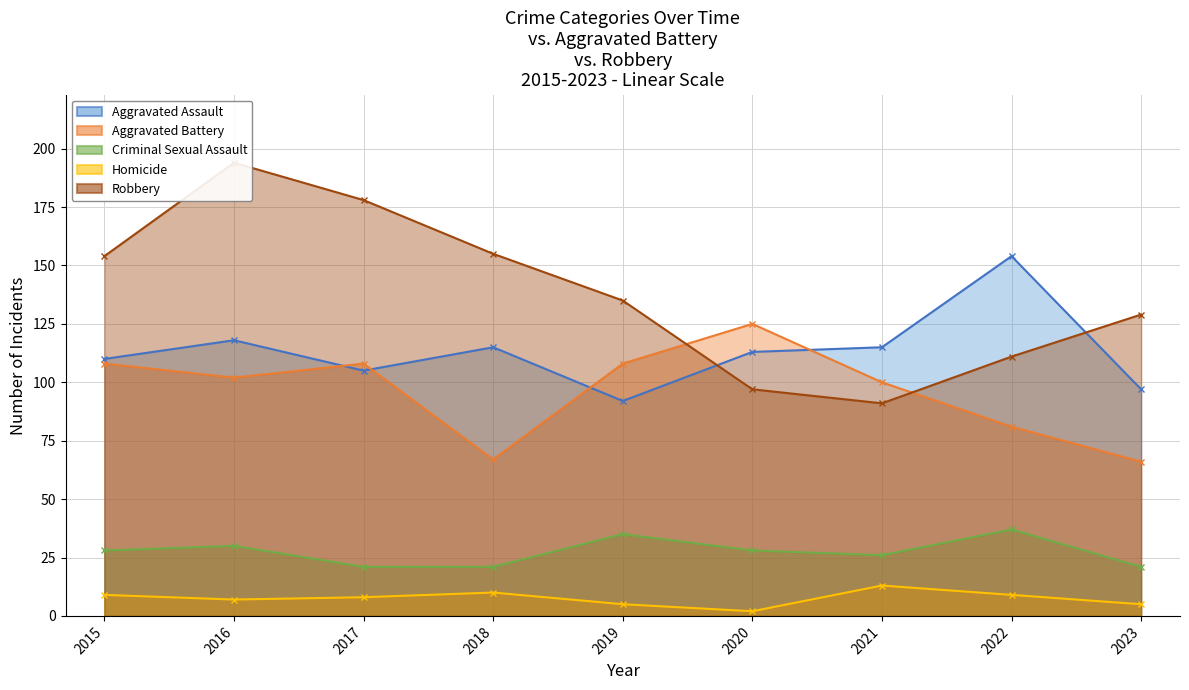

Between 2015 and 2020, which is larger?

2020